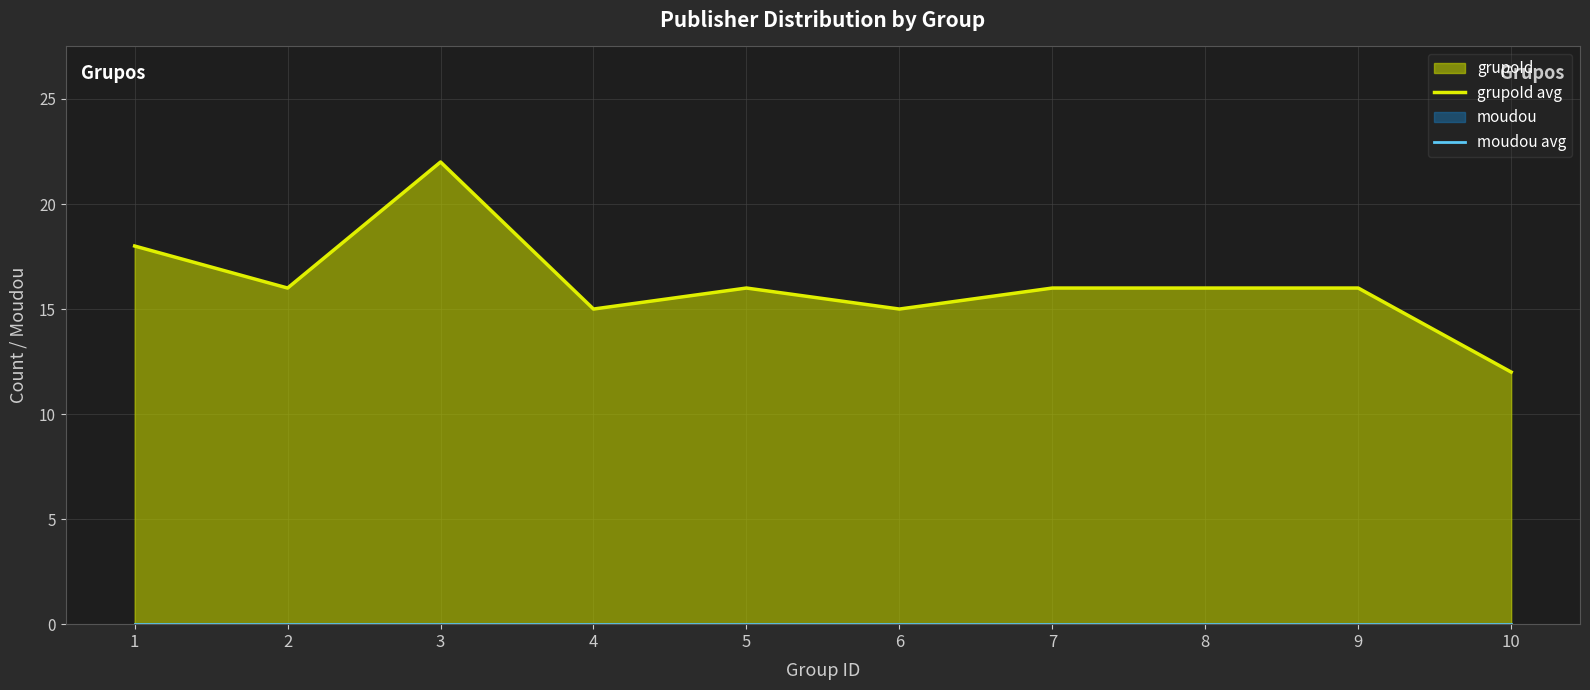

Between 2 and 6, which is larger?

2